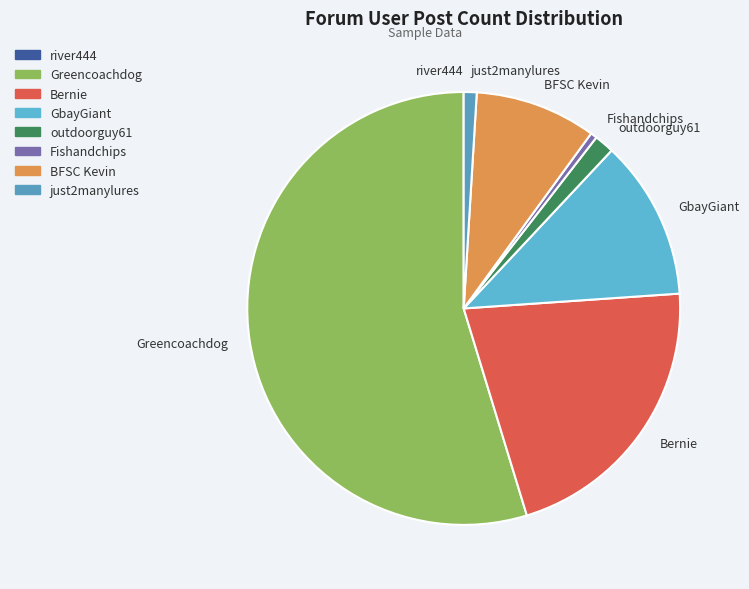

The GbayGiant slice represents 23% of the pie. True or false?

False